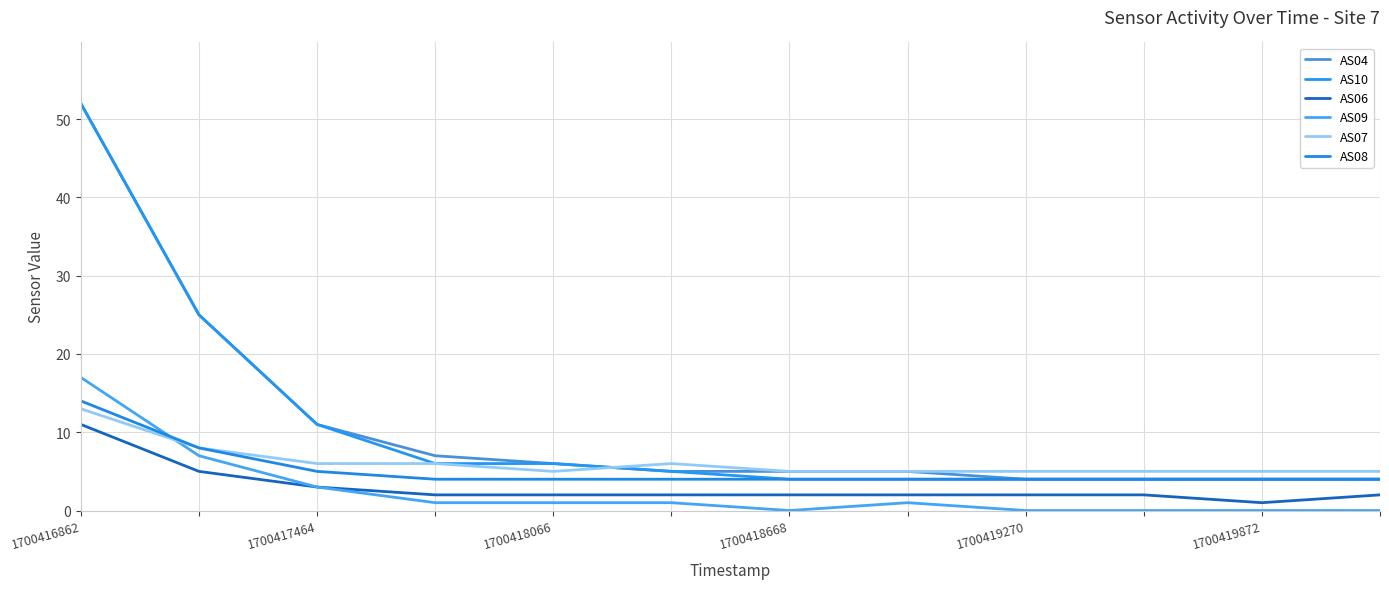

True or false: AS06 and AS07 intersect in this chart.

False